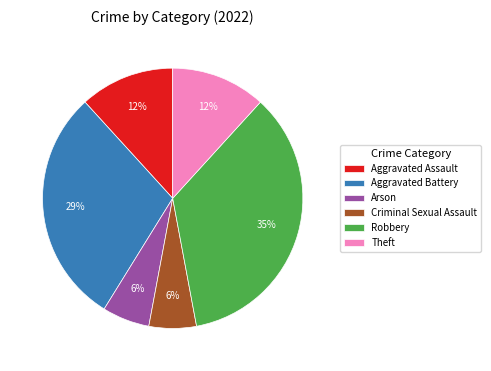

To the nearest percent, what is the combined percentage of Criminal Sexual Assault and Robbery?

41%